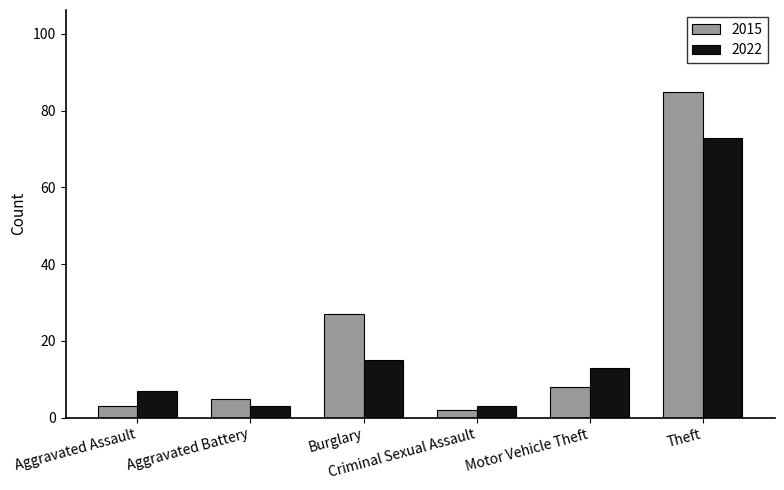

What is the difference between the 2022 values at Aggravated Assault and Motor Vehicle Theft?

6